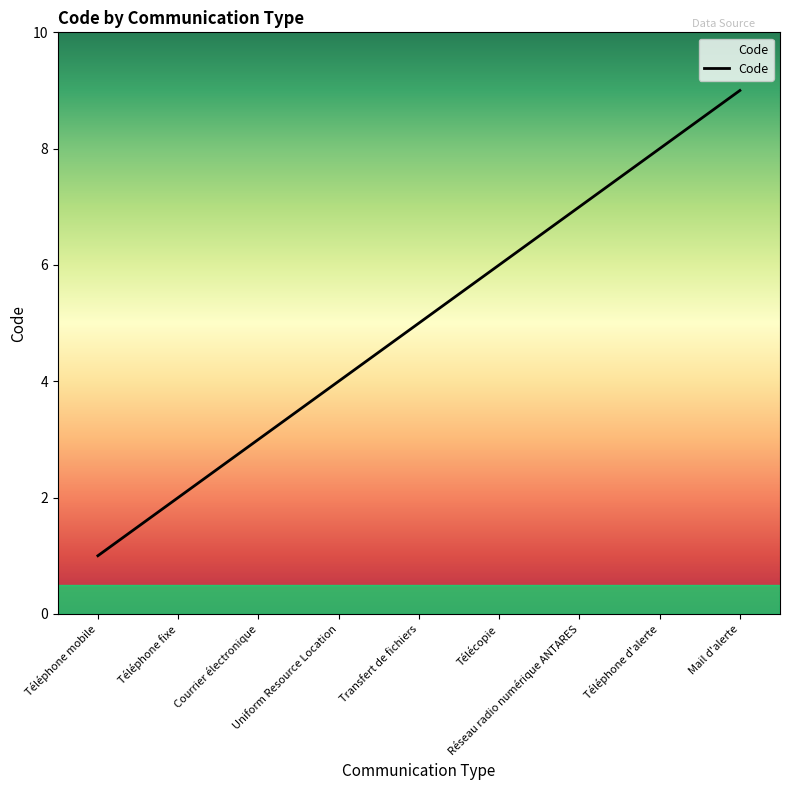

Does the chart have visible grid lines?

No